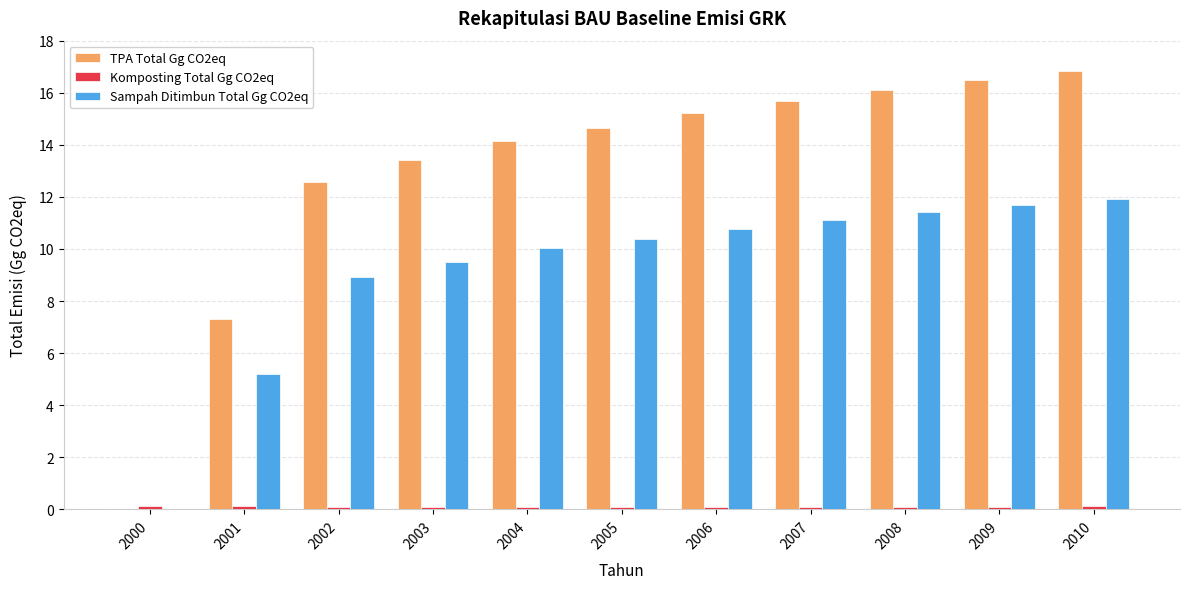

What is the sum of all Sampah Ditimbun Total Gg CO2eq values?

101.0